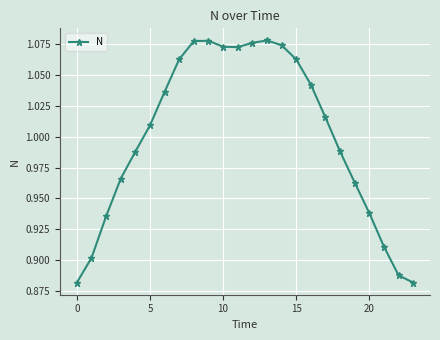

What is the sum of all values?

24.0